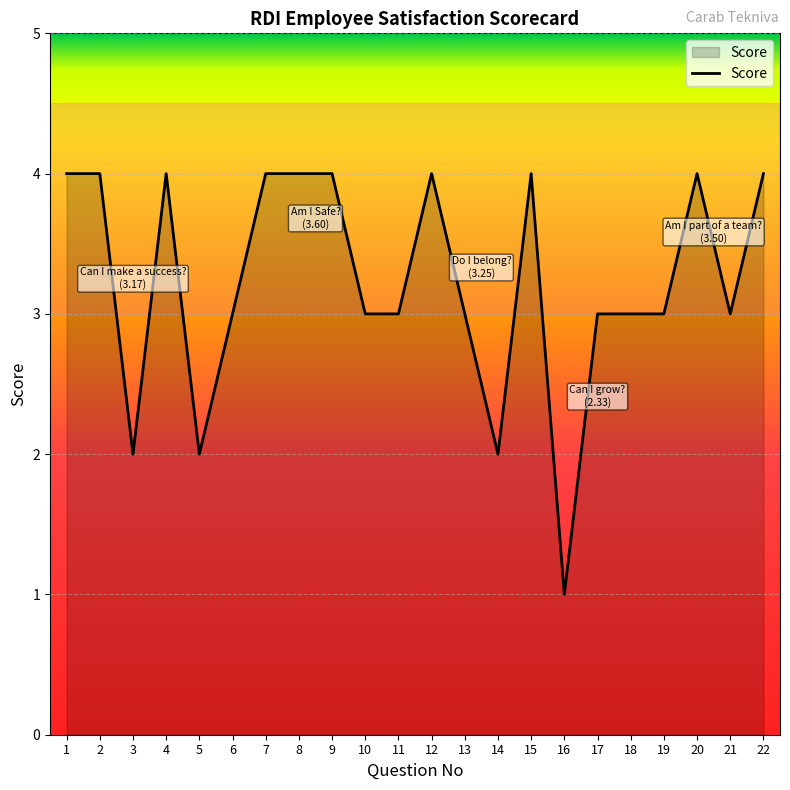

What is the ratio of the value at 3 to the value at 13?

0.7